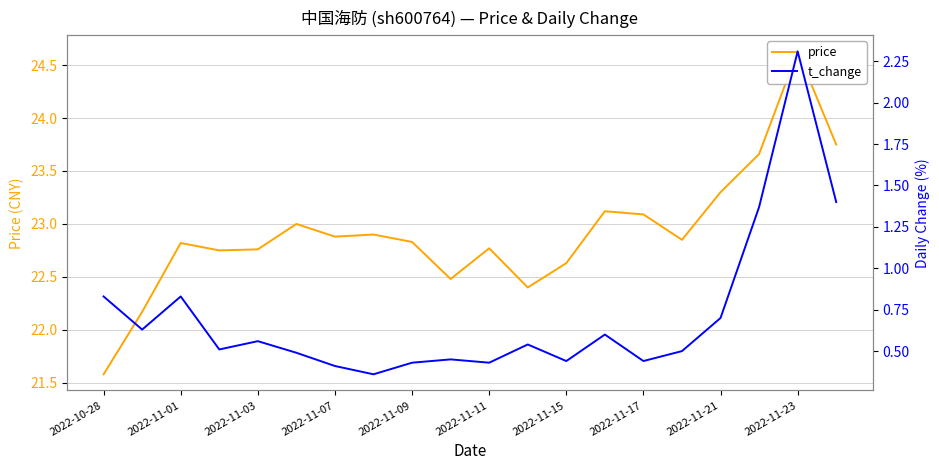

What is the value of the t_change point at the 6th from the left?

0.5